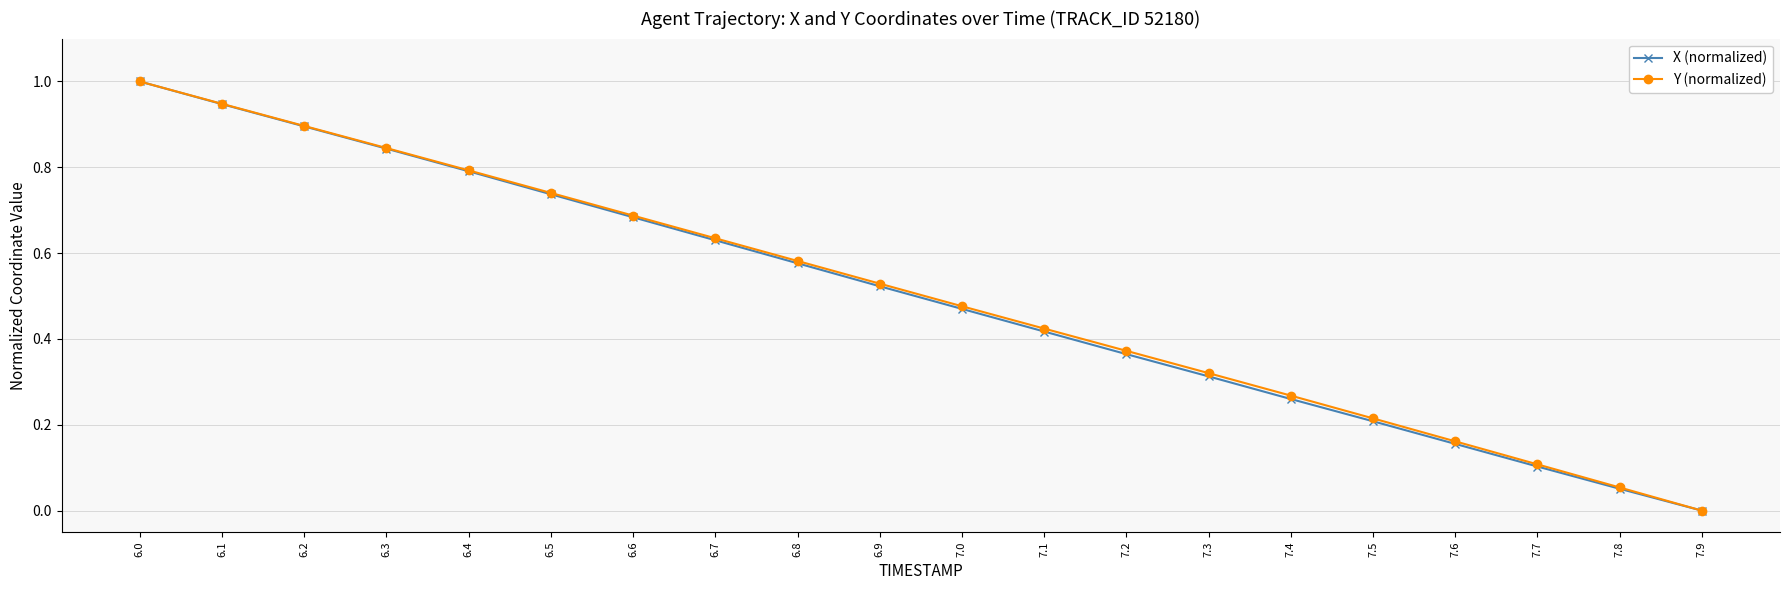

Between 7.1 and 7.9, which series saw the biggest shift?

Y (normalized)